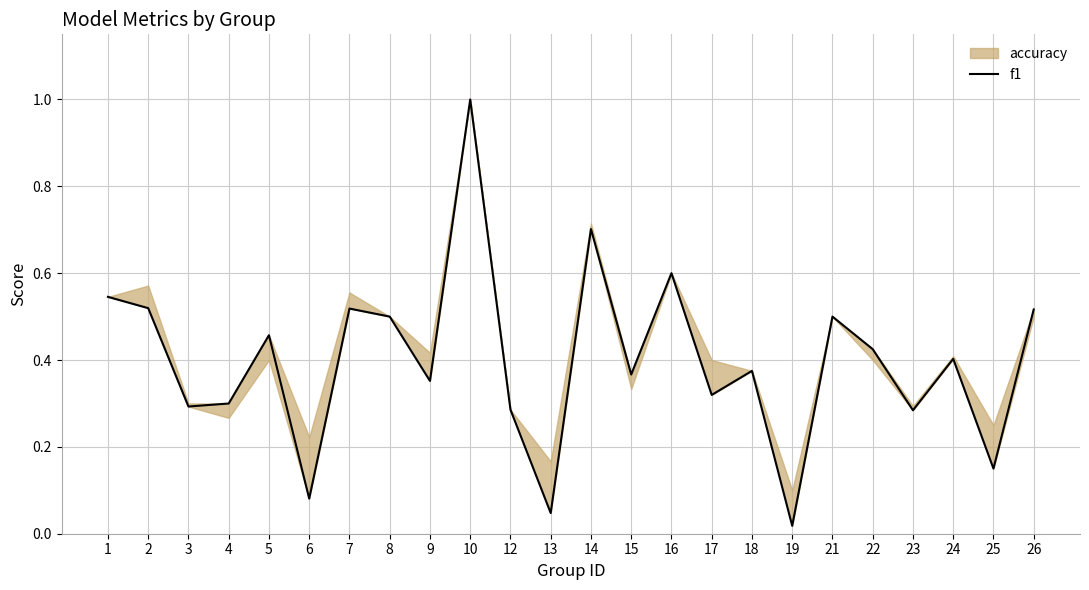

Reading right to left, transcribe all the data shown in this chart.

0.5	0.2	0.4	0.3	0.4	0.5	0.0	0.4	0.3	0.6	0.4	0.7	0.0	0.3	1.0	0.4	0.5	0.5	0.1	0.5	0.3	0.3	0.5	0.5